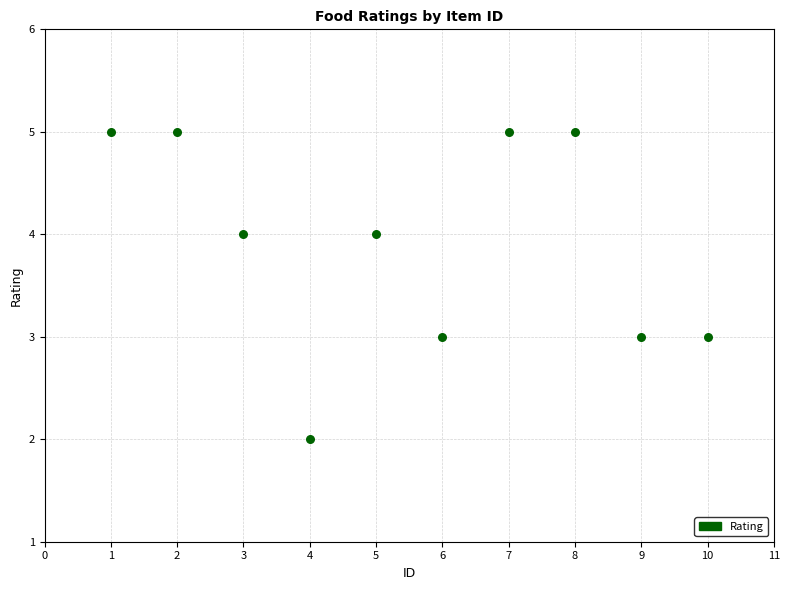

What is the range of Y values (max minus min)?

3